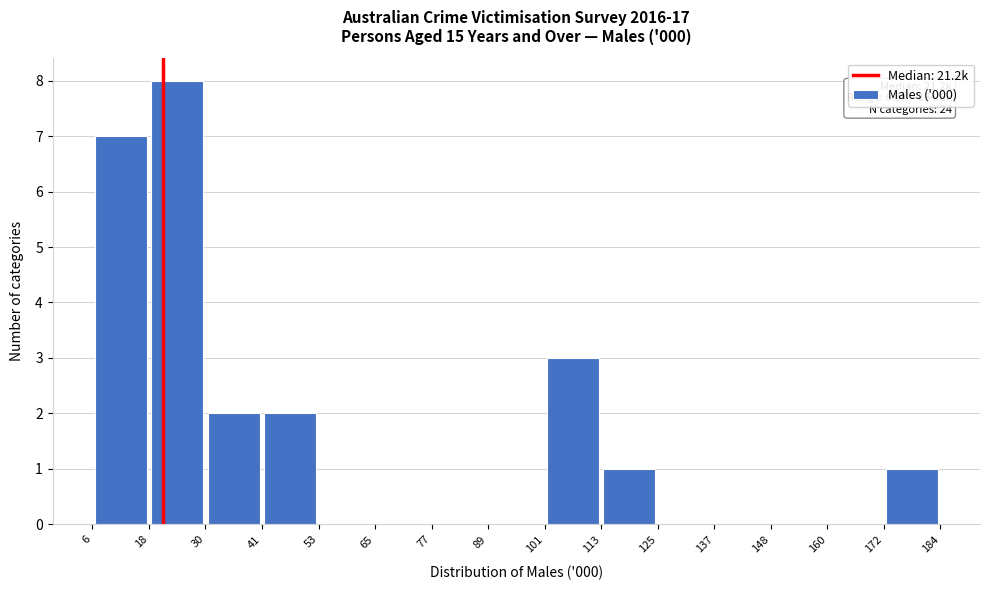

Over which range of the x-axis is the bar tallest?

18 to 30